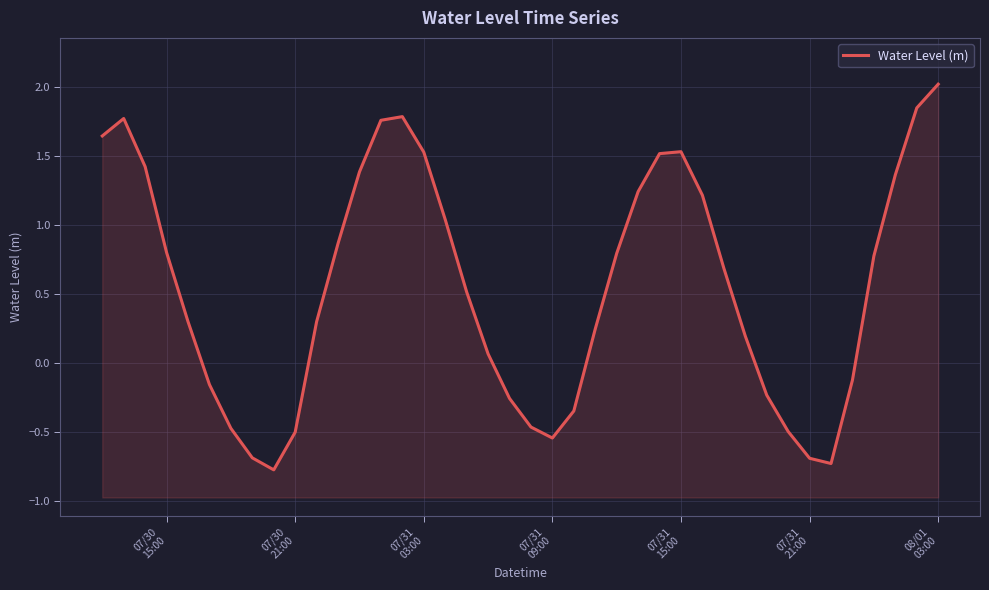

How many data points does each series have?

40